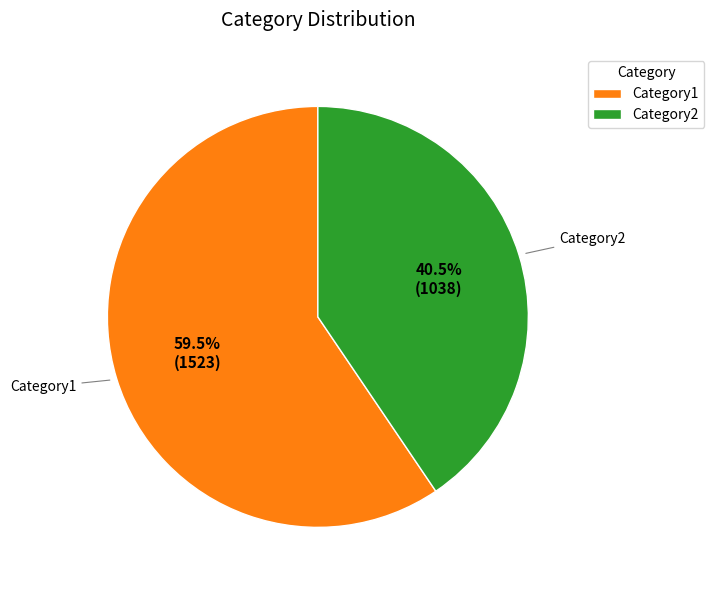

How many segments does this pie chart have?

2